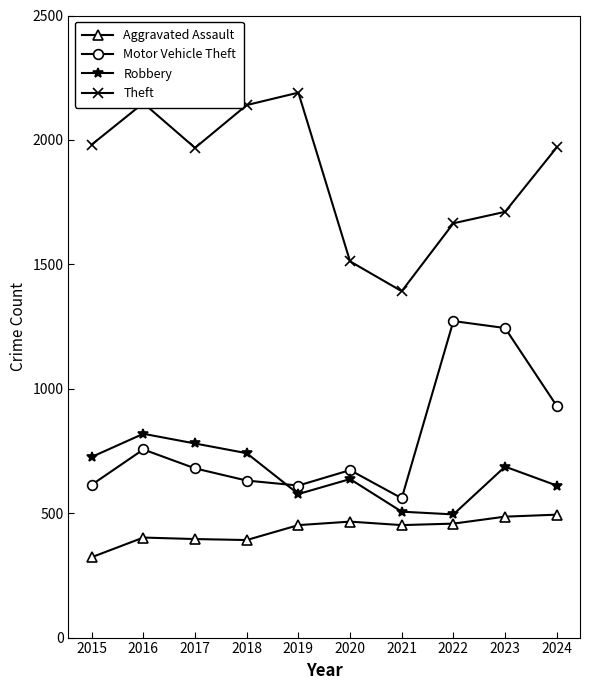

How many lines are shown in the chart?

4